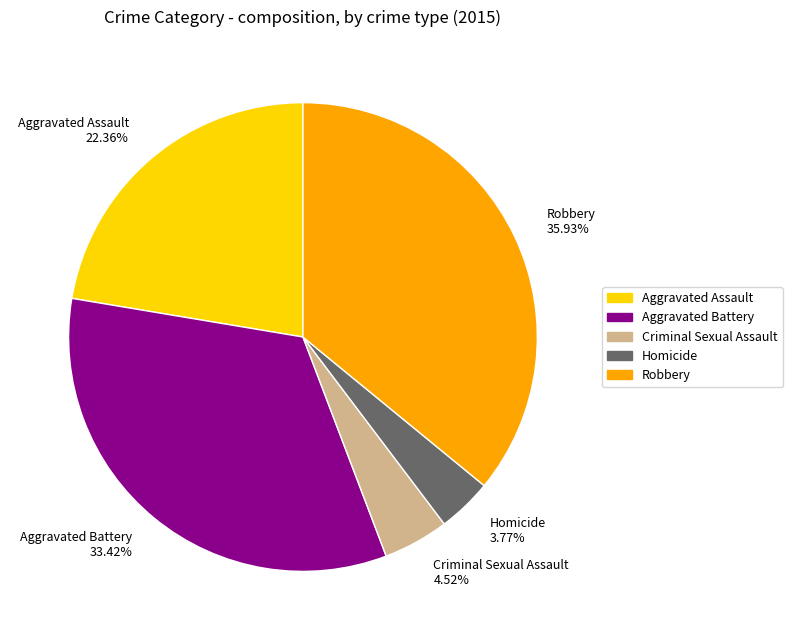

What percentage do Homicide and Aggravated Assault together represent?

26.1%